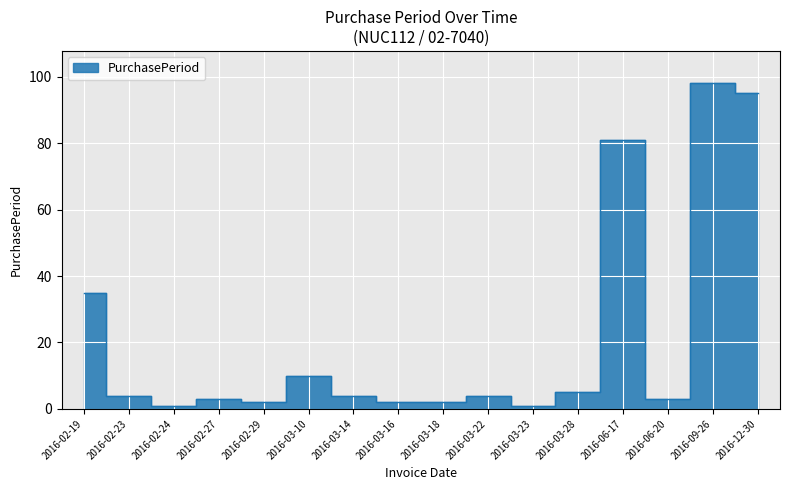

What is the change in value from 2016-02-19 to 2016-03-22?

-31